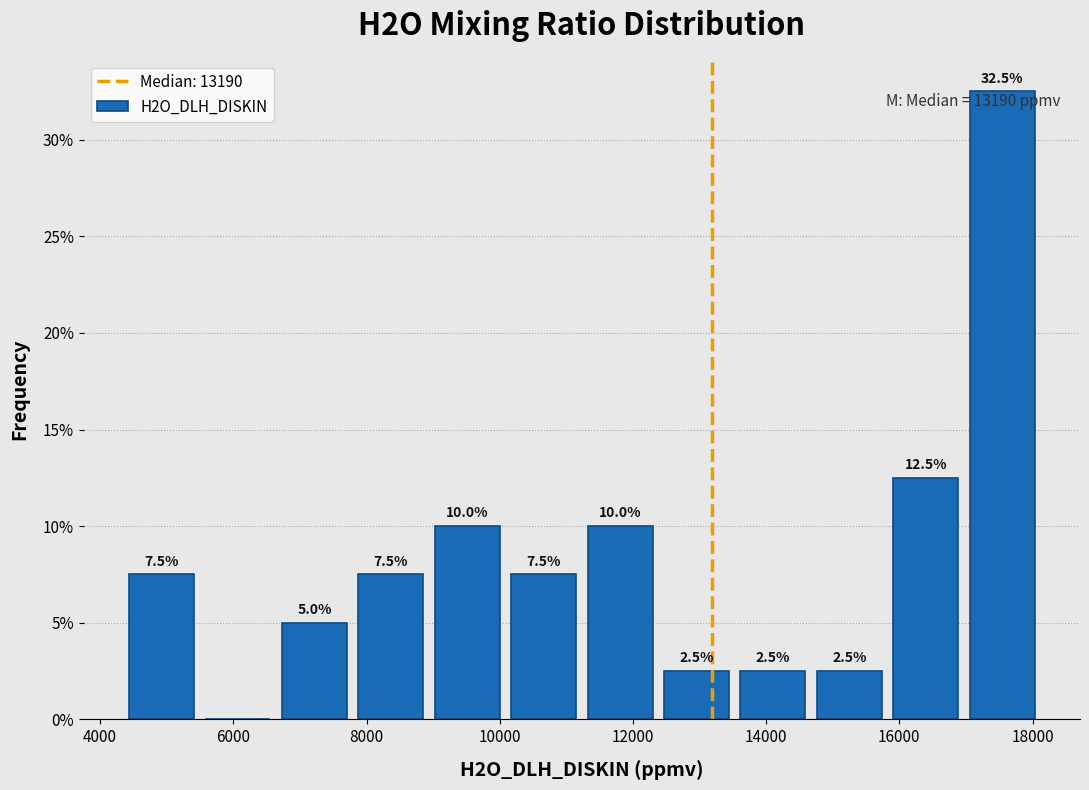

Over which range of the x-axis is the bar tallest?

17000 to 18200